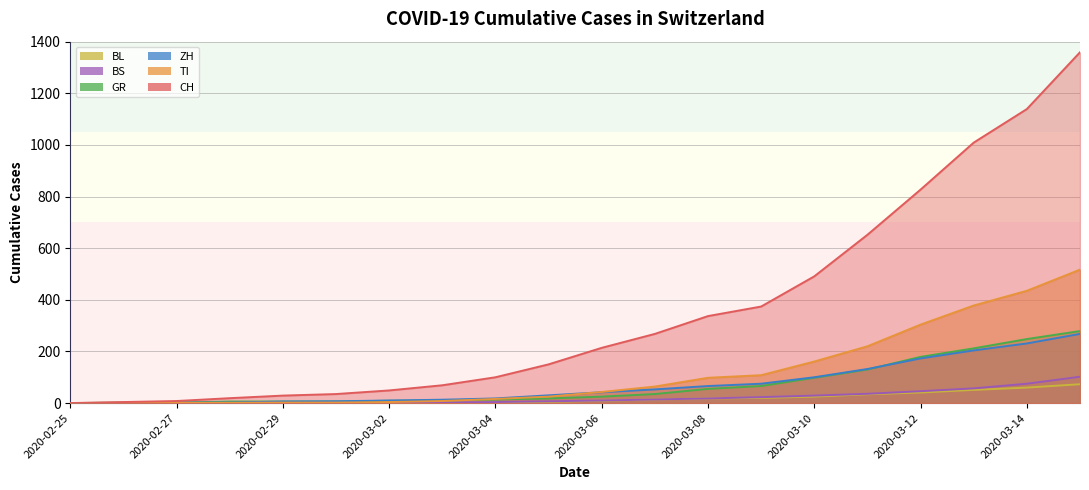

Reading right to left, list all the values displayed in this chart.

CH: 1359	1139	1009	827	652	491	374	337	268	214	150	100	69	49	35	29	19	8	4	0
TI: 517	435	378	304	220	161	108	98	64	43	25	16	8	4	2	2	1	1	1	0
ZH: 268	231	204	173	132	100	75	66	53	42	30	18	13	10	7	6	2	2	0	0
GR: 279	248	212	179	130	98	66	55	35	25	18	14	10	9	6	6	6	2	2	0
BS: 102	75	57	46	36	29	23	18	14	10	7	4	3	1	1	1	1	1	0	0
BL: 73	60	51	41	34	25	20	18	14	9	5	3	2	2	2	2	1	0	0	0